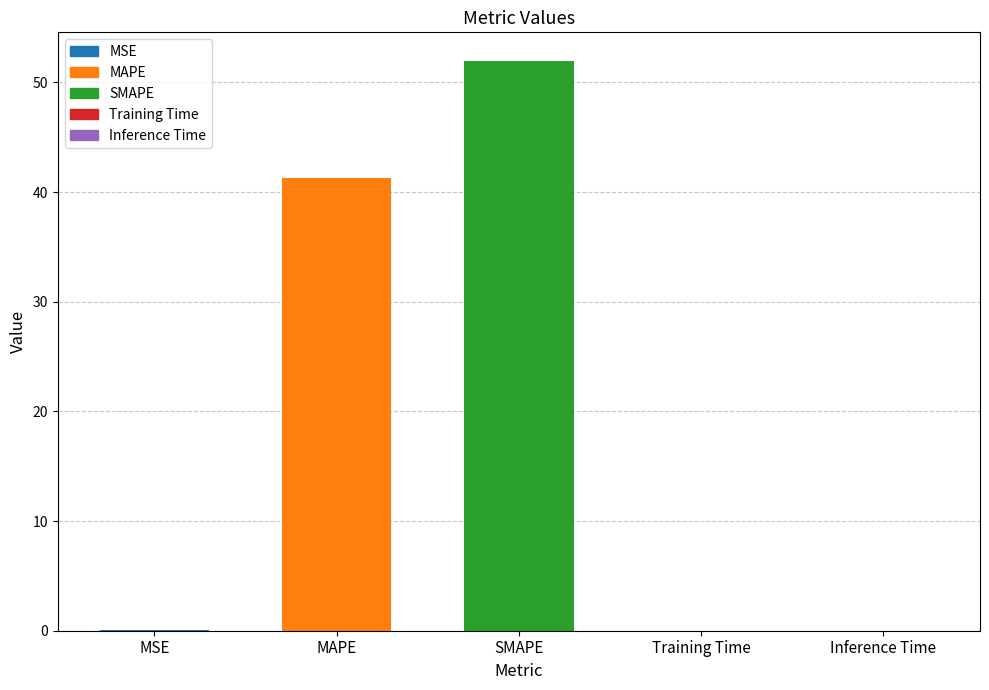

What is the difference between the values at MAPE and Training Time?

41.2